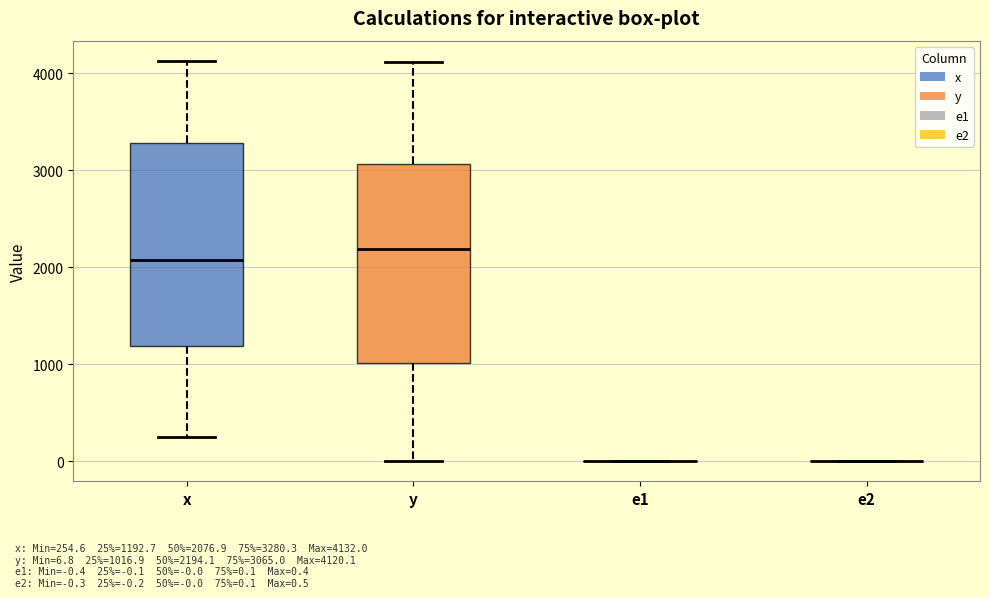

Reading left to right, read every box against the y-axis: the position of its median line, the range the box covers, and the ends of its whiskers. The values are not printed on the chart, so give them approximately, as read against the axis.

x: median 2100, box 1200 to 3300, whiskers 300 to 4100
y: median 2200, box 1000 to 3100, whiskers 0 to 4100
e1: box collapsed to a line at 0, whiskers 0 to 0
e2: box collapsed to a line at 0, whiskers 0 to 0